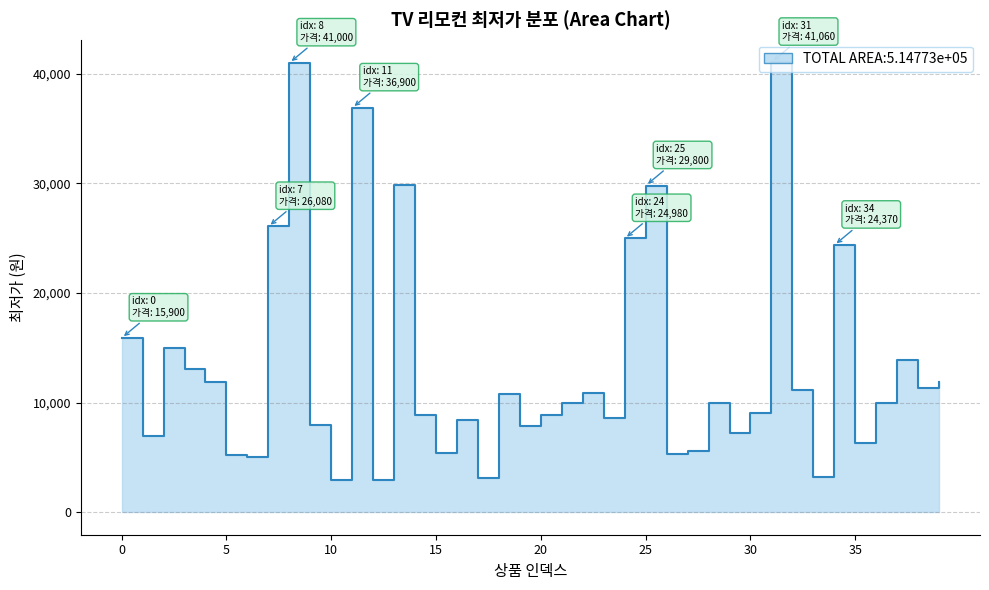

Does the chart have visible grid lines?

Yes